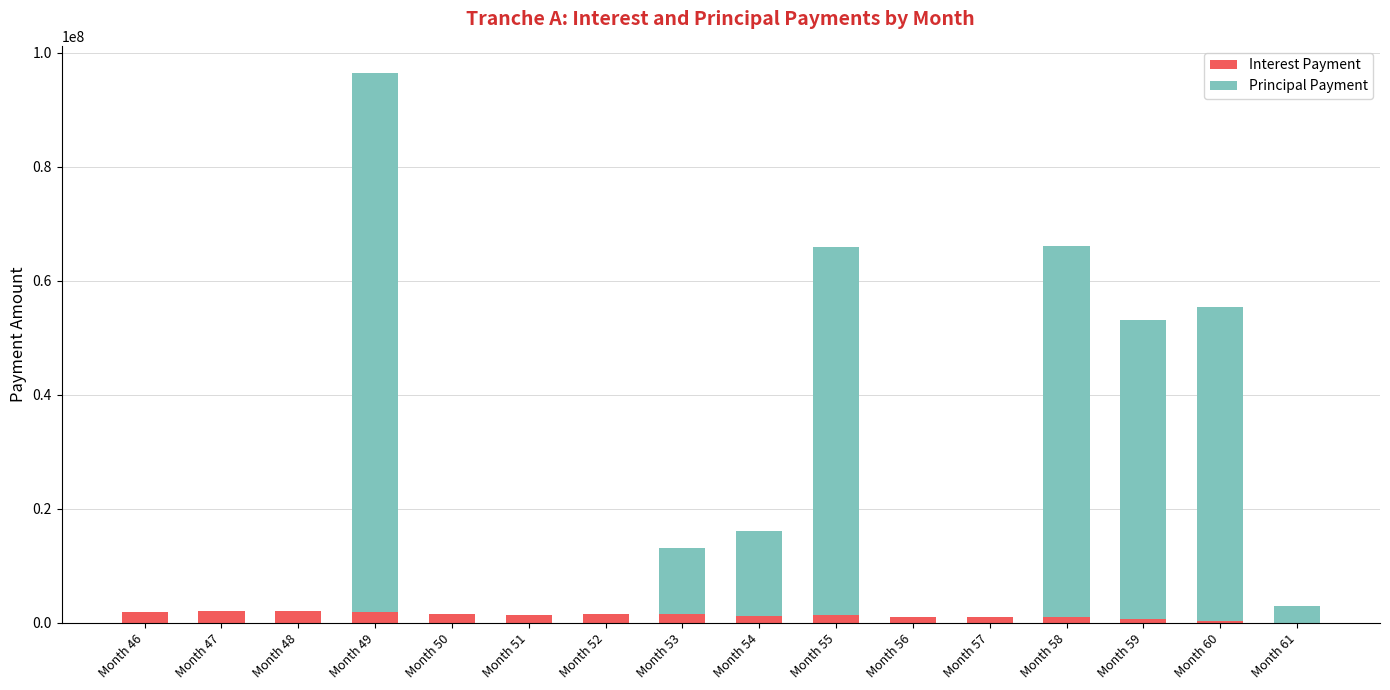

At which category is the sum across all series the highest?

Month 49